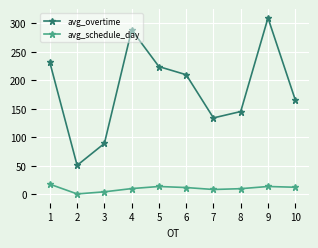

Does the chart have visible grid lines?

Yes